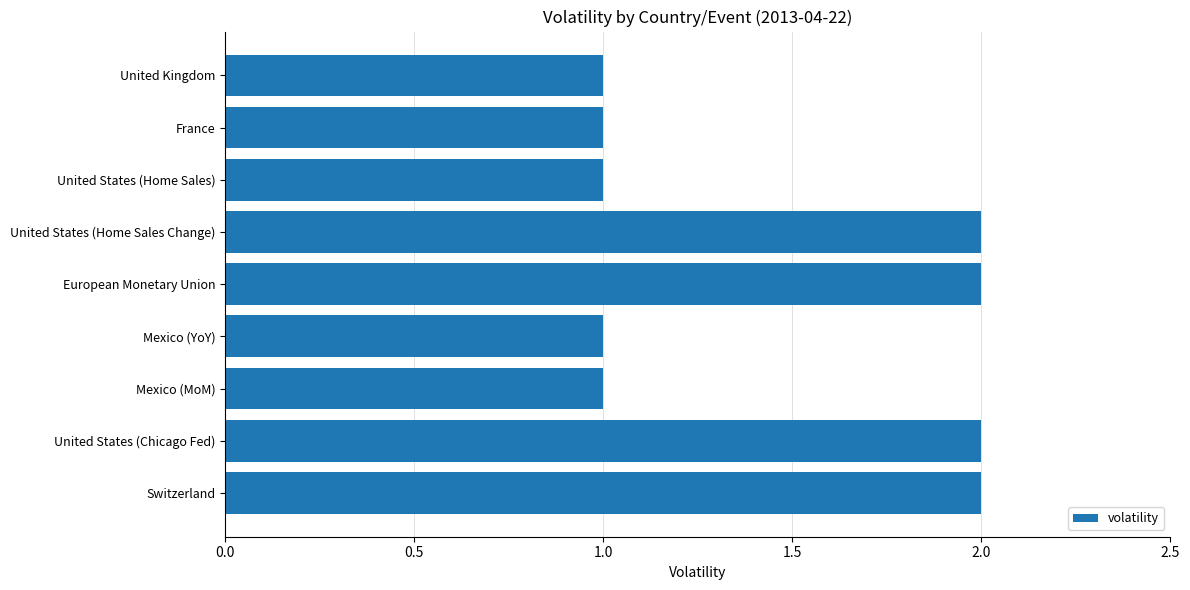

The value at Switzerland is 1. True or false?

False